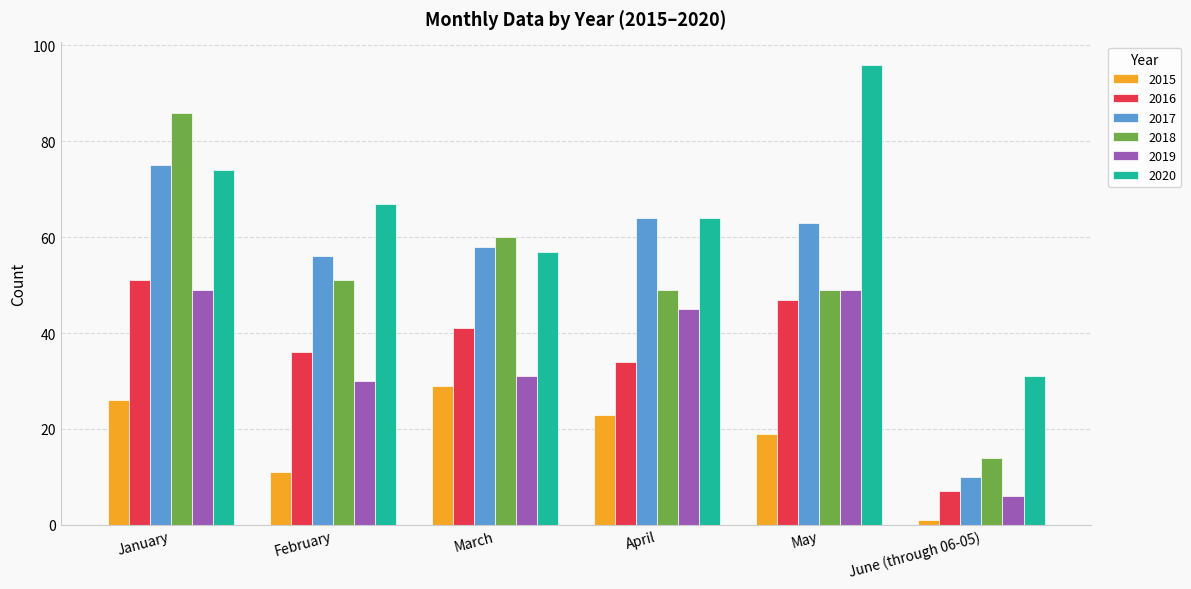

What is the minimum value shown in the chart?

1